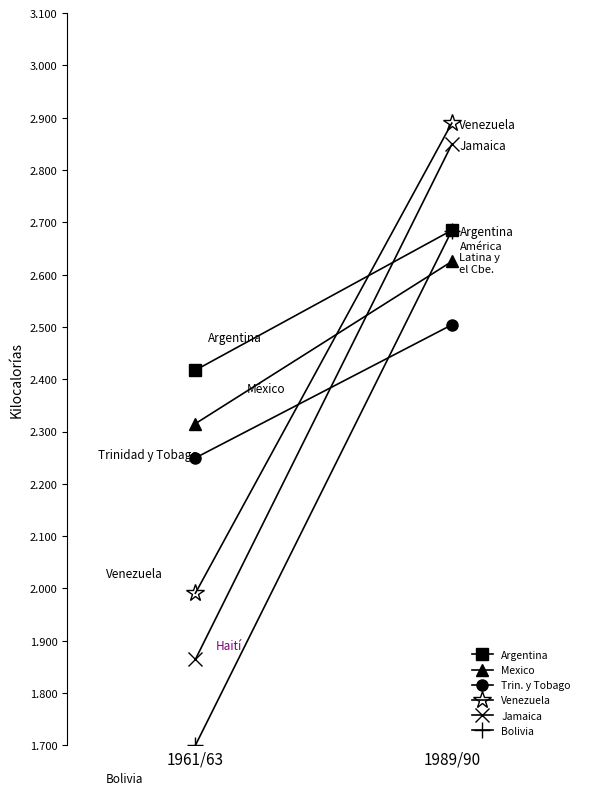

At which category is the sum across all series the highest?

1989/90